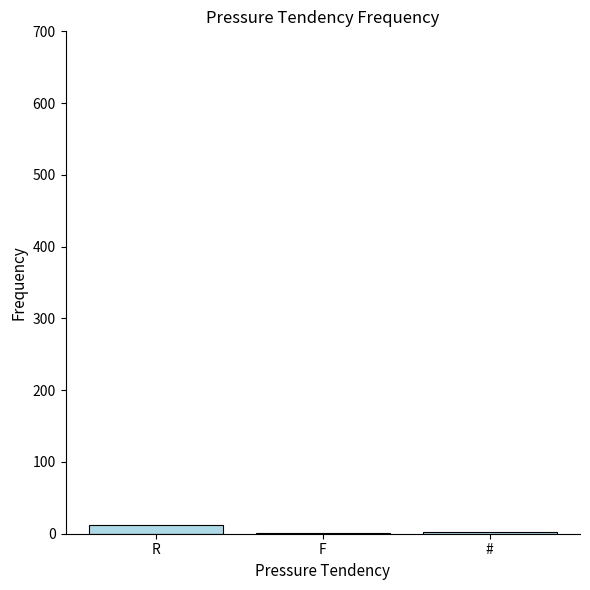

Rank the categories by value from lowest to highest.

F, #, R